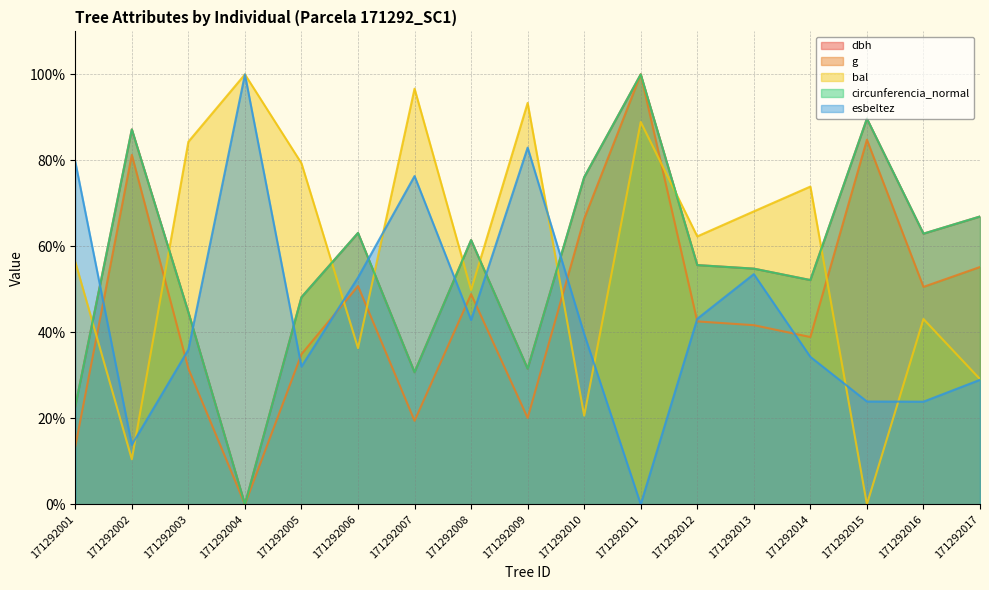

How many data points does each series have?

17